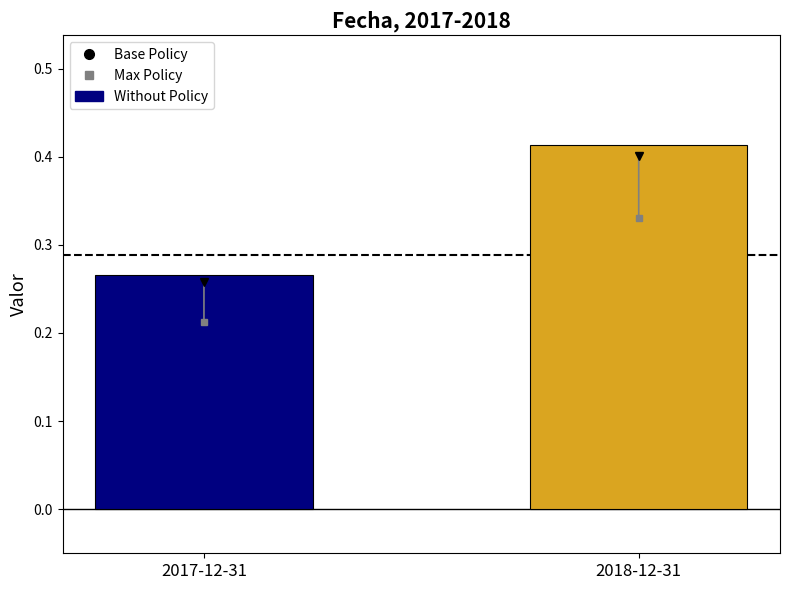

What is the label of the 2nd bar from the right?

2017-12-31